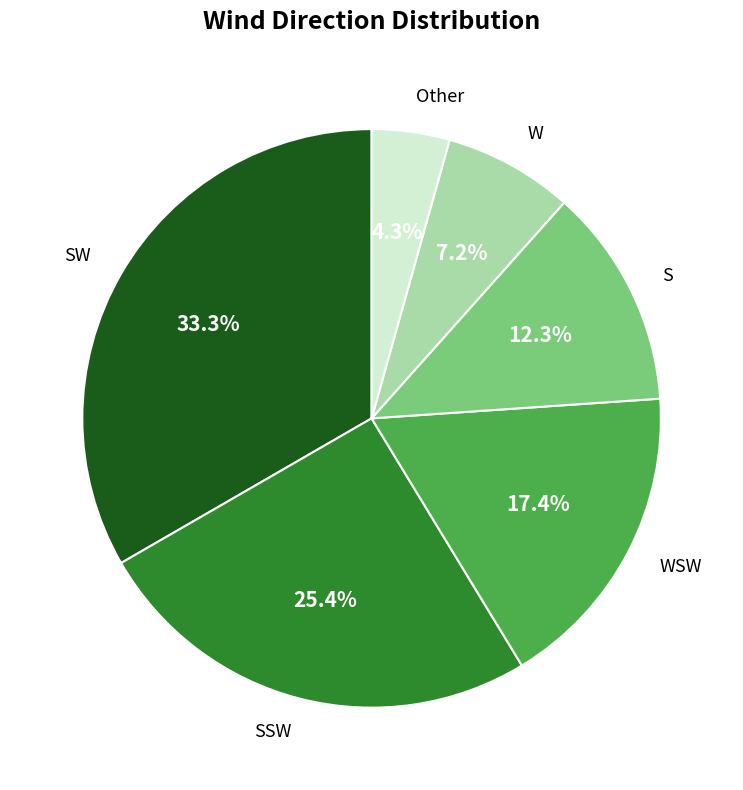

Approximately how many times larger is the value at S compared to SSW?

0.5